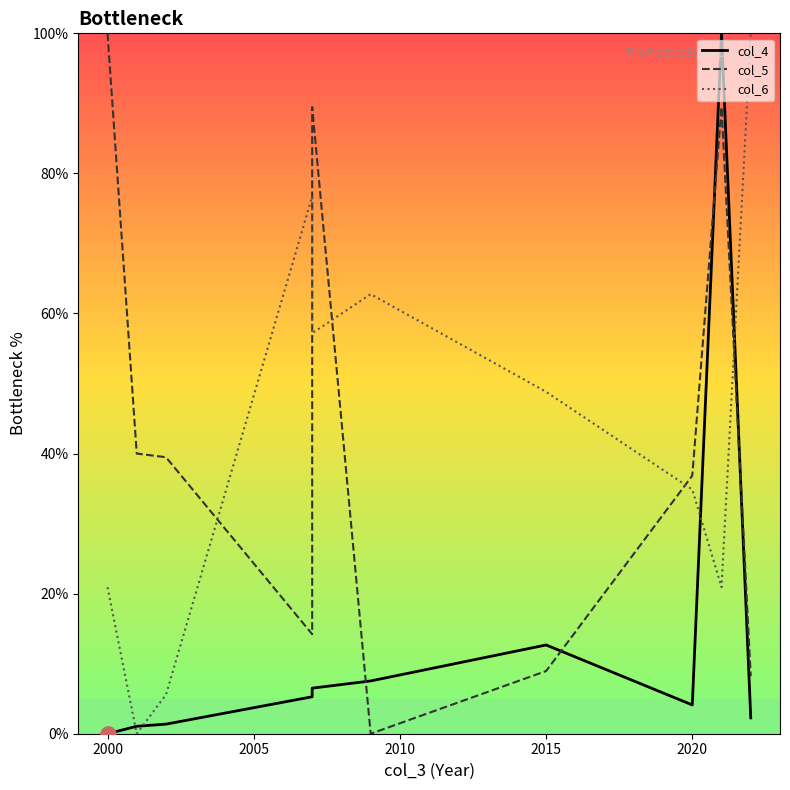

Which series reaches the minimum Y coordinate?

col_4